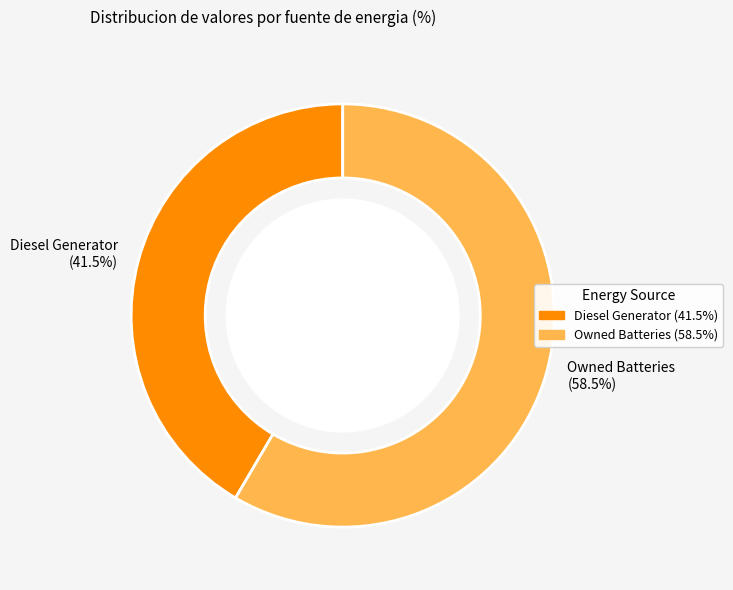

Is the sum of Diesel Generator and Owned Batteries greater than half?

Yes